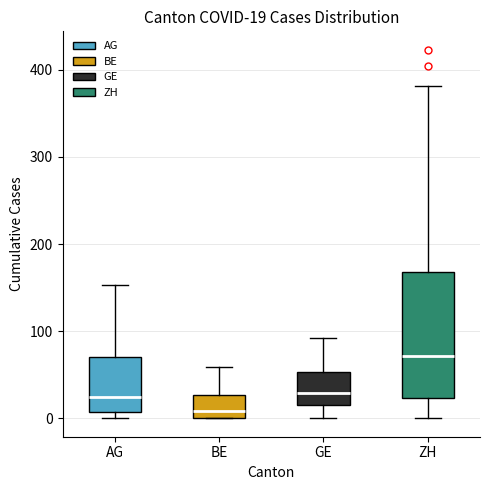

Which box is the tallest, from its lower edge to its upper edge?

ZH